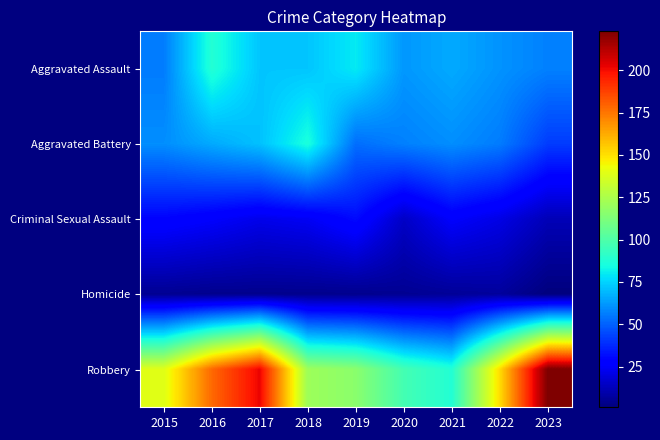

Count the number of categories in the chart.

9